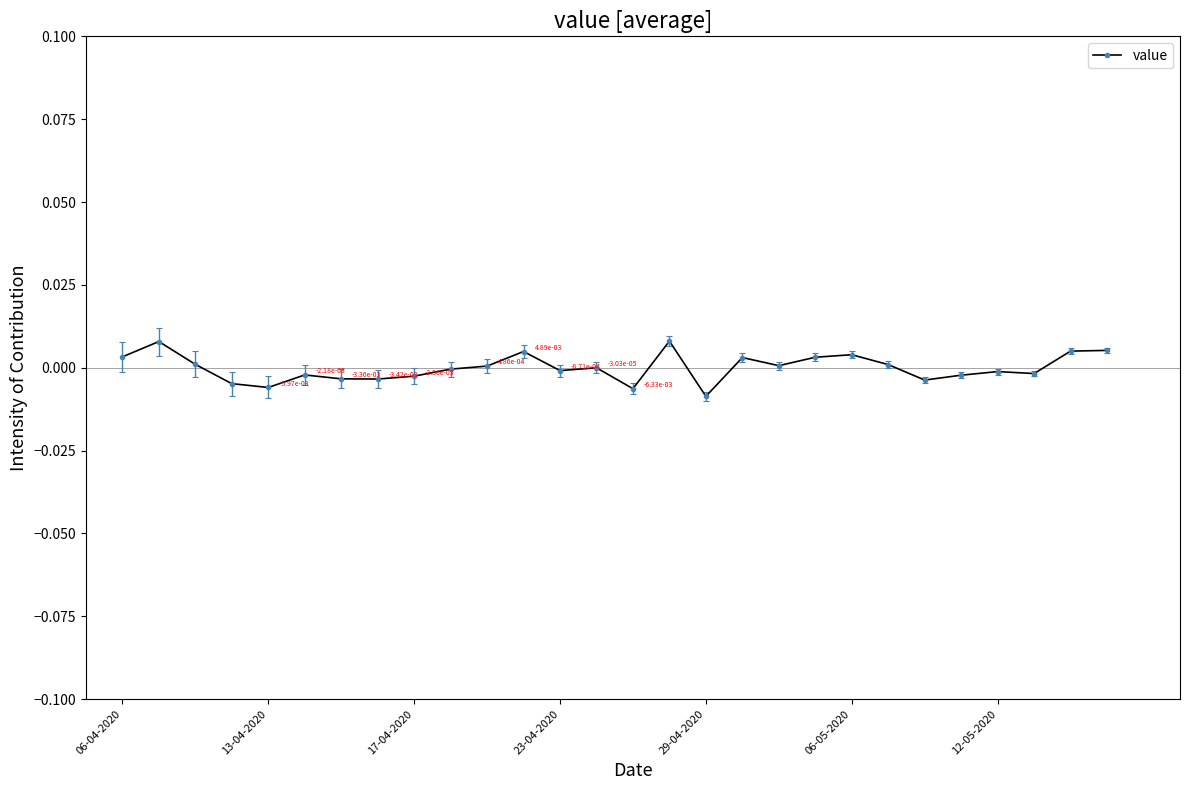

True or false: the data has more than 1 interior local peaks.

True